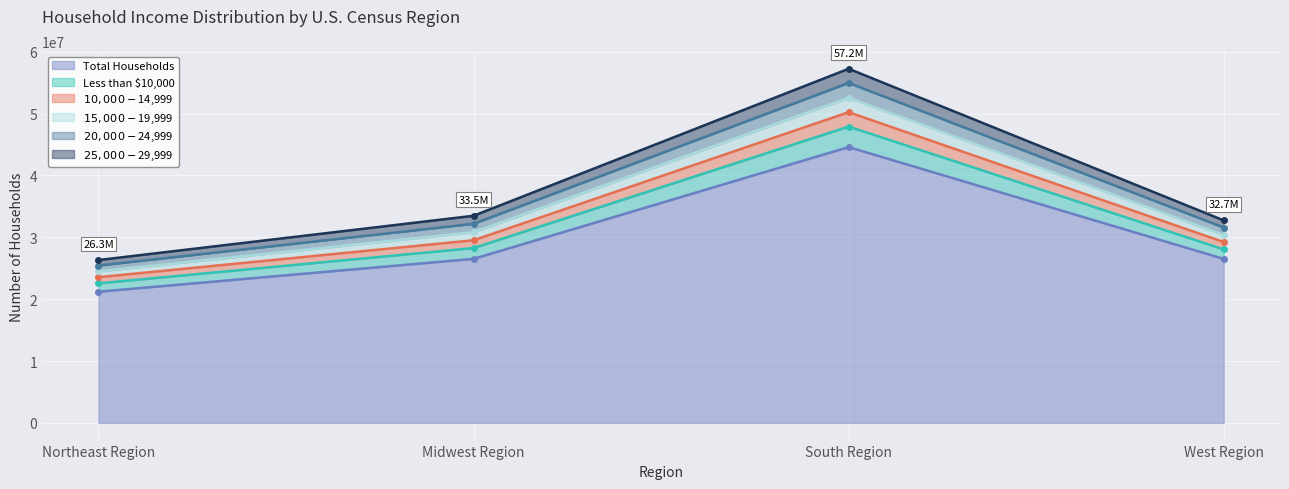

What is the value of the Total Households point at the 2nd from the left?

26518509